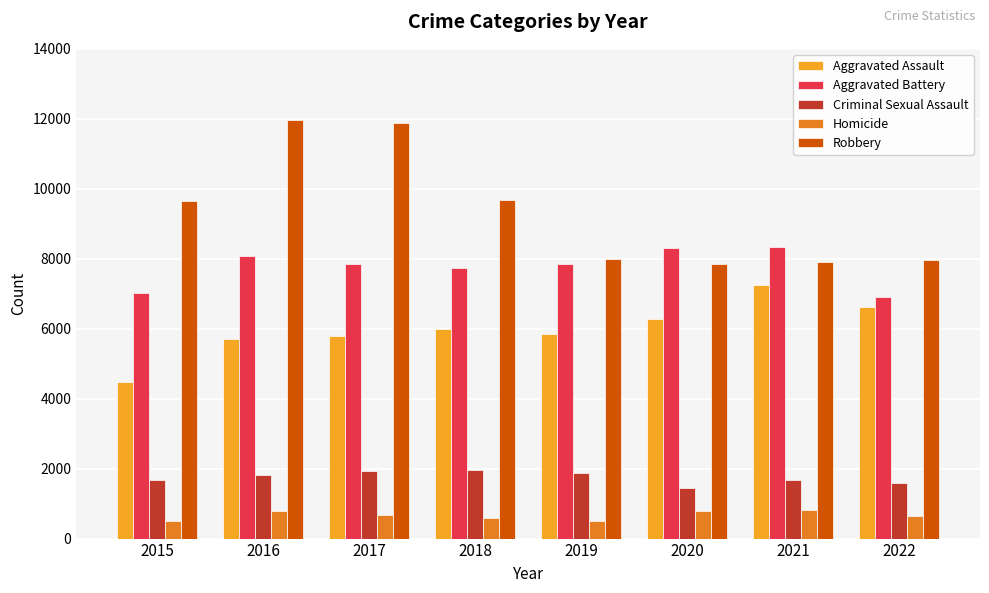

What is the difference between the maximum and second lowest values in the Homicide series?

305